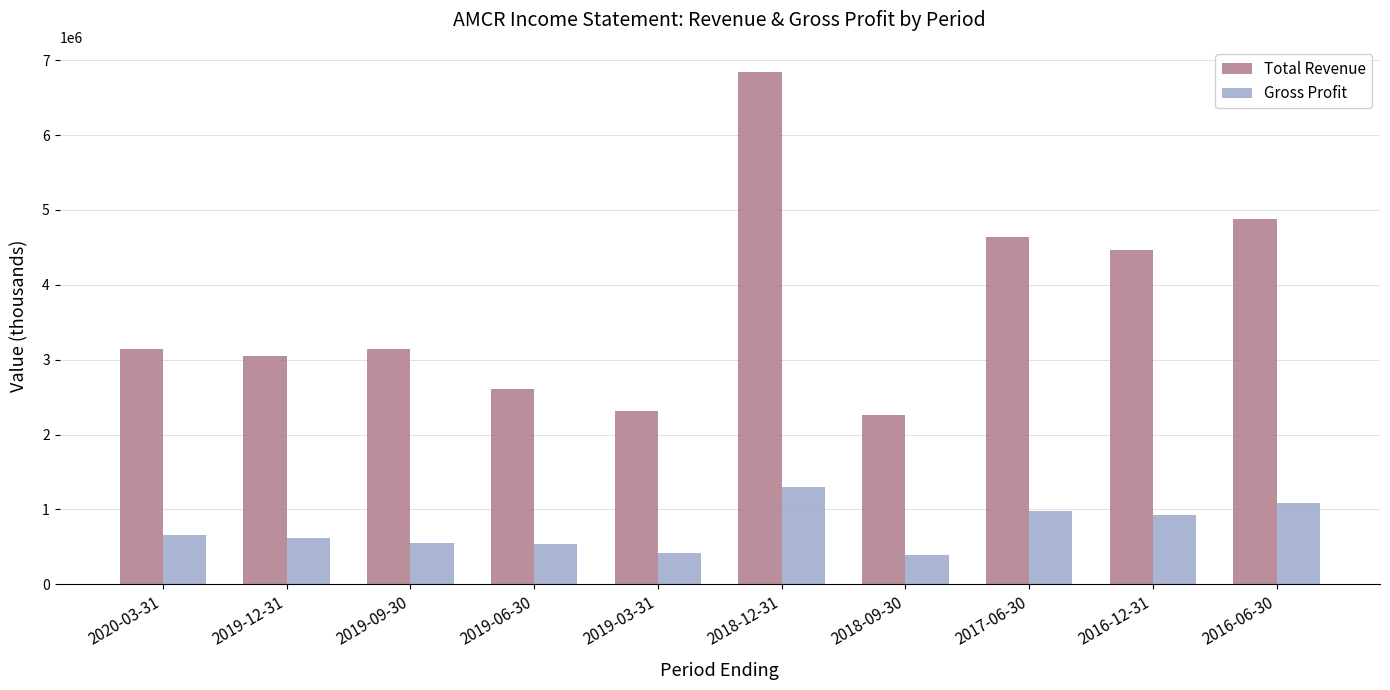

At 2017-06-30, list the series in order from largest to smallest.

Total Revenue, Gross Profit